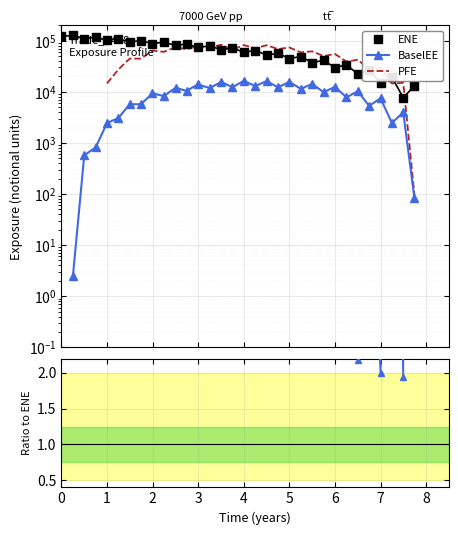

What is the average value of the ENE series?

65382.5